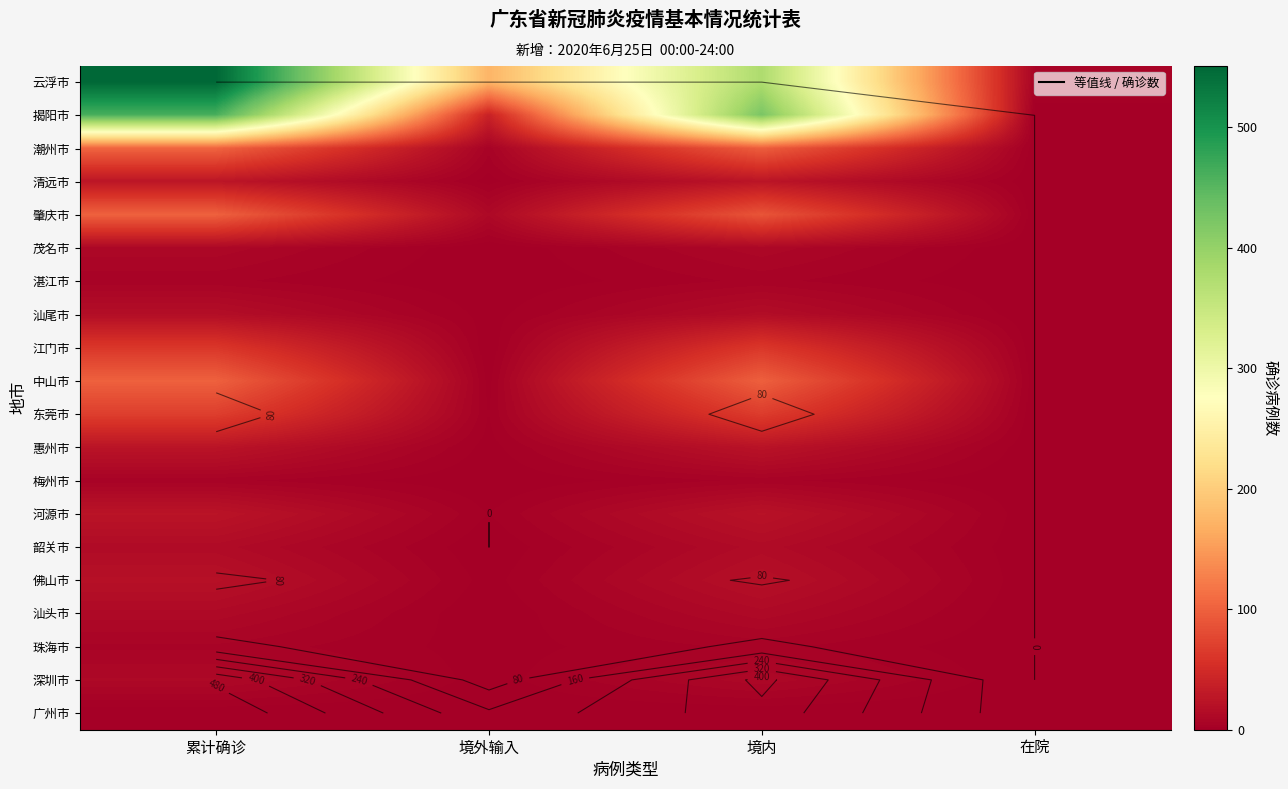

Which label corresponds to the largest value in the chart?

累计确诊